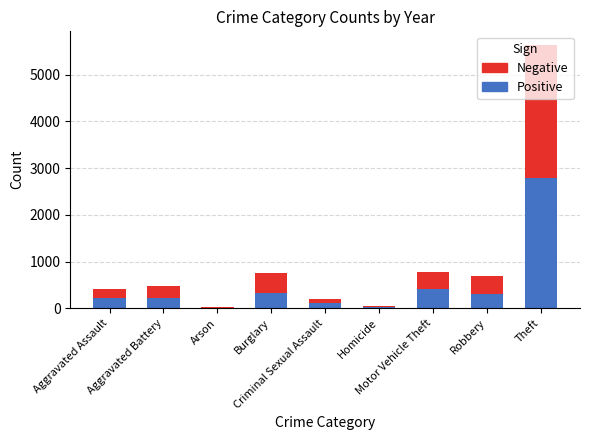

At which category is the sum across all series the highest?

Theft